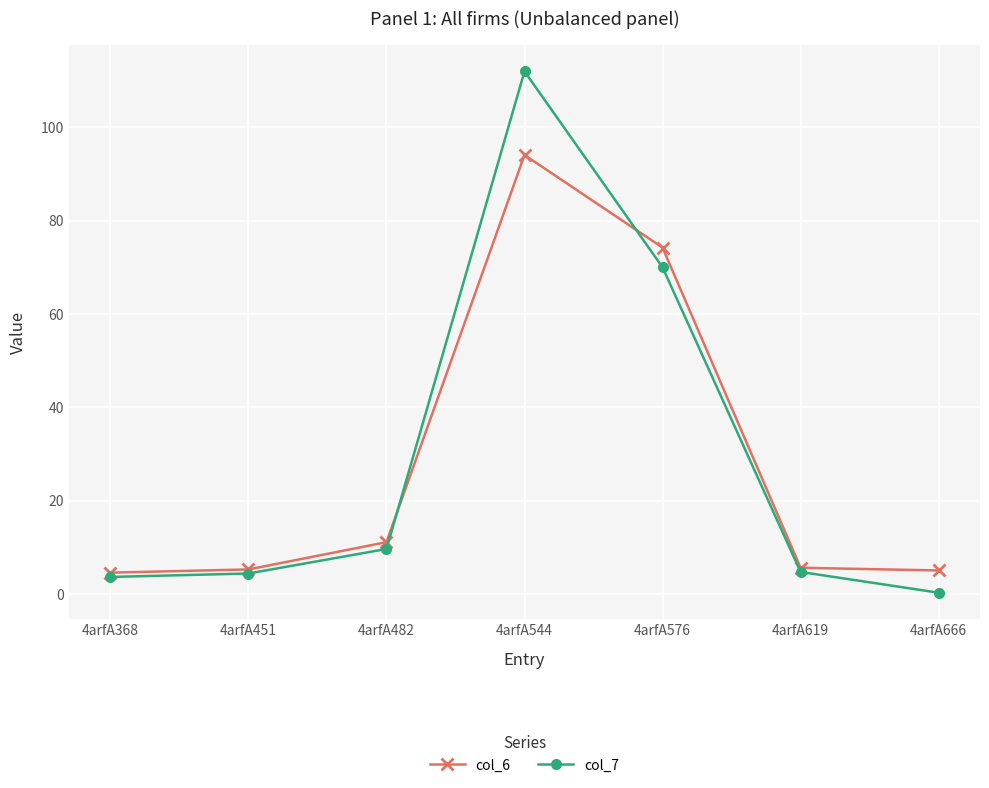

At which label is col_7 closest to 56?

4arfA576